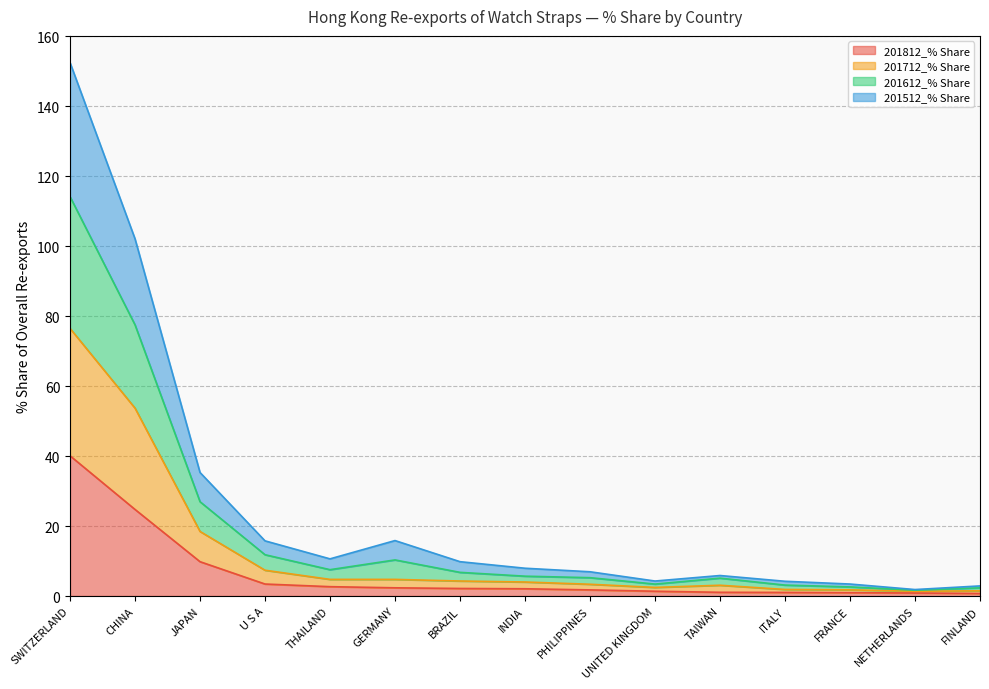

What is the total value across all series at BRAZIL?

9.8